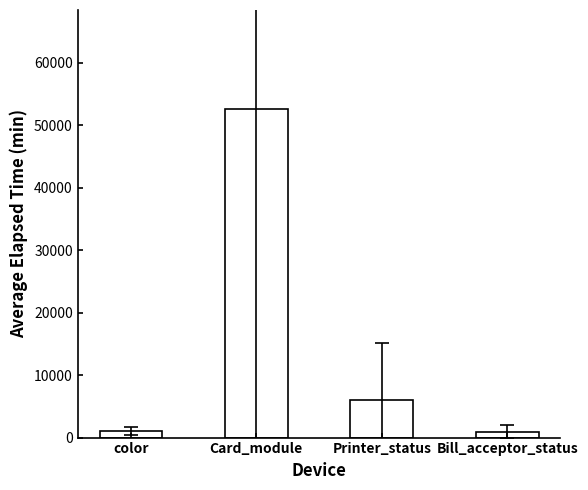

At which label is the value closest to 26786?

Printer_status